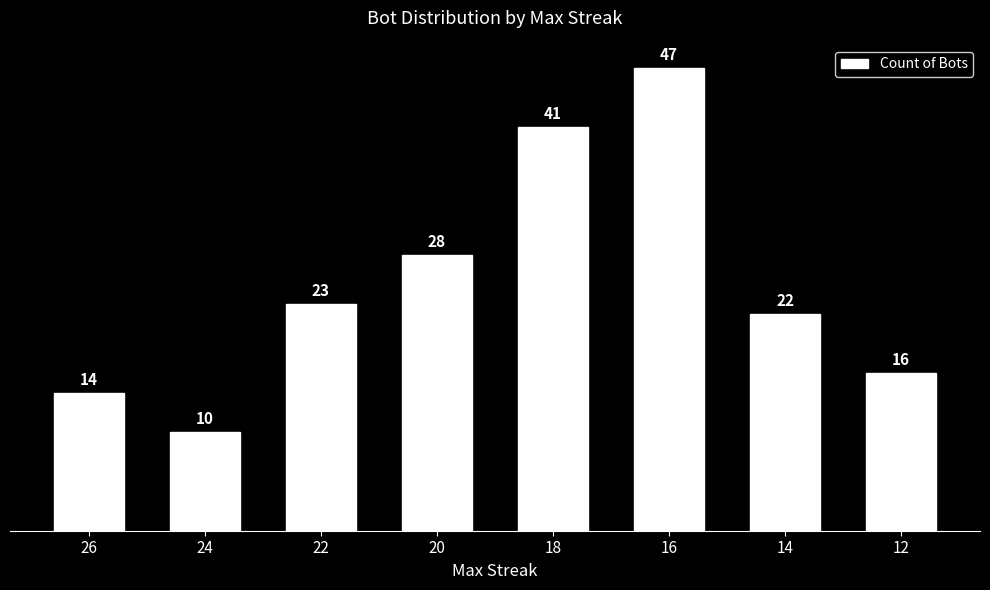

What is the sum of the values at 18 and 12?

57